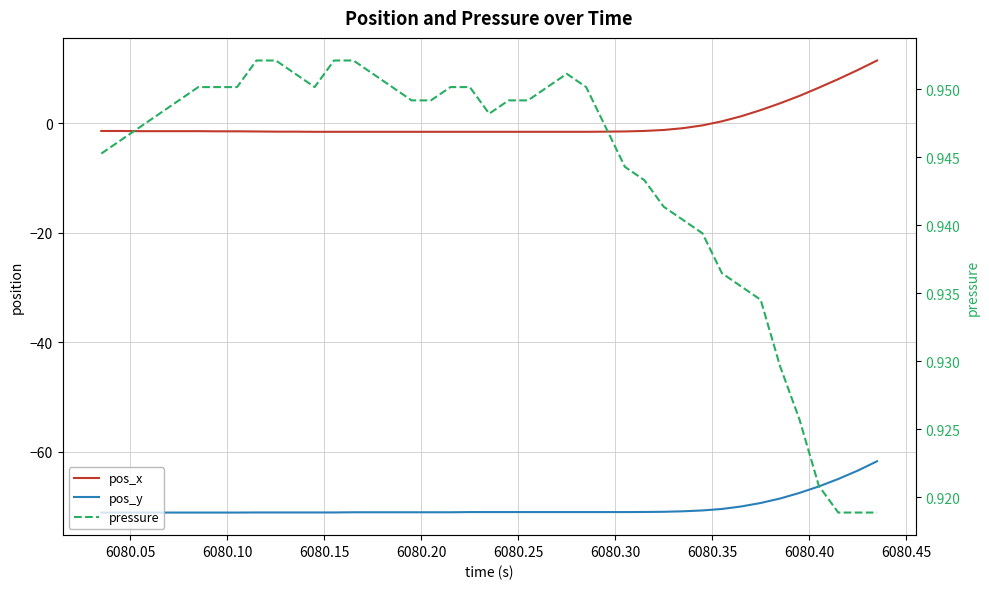

Which series has the largest range (max minus min)?

pos_x